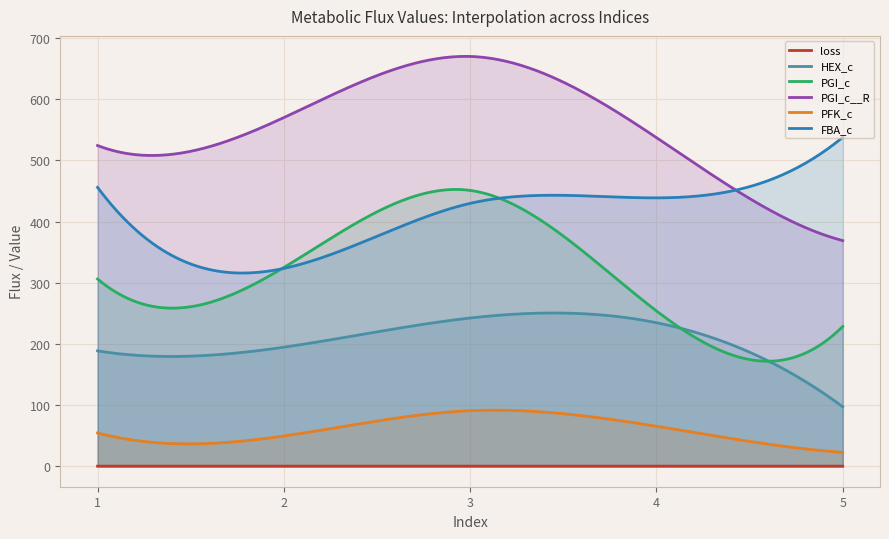

What is the value of the PFK_c point at the 4th from the left?

65.4